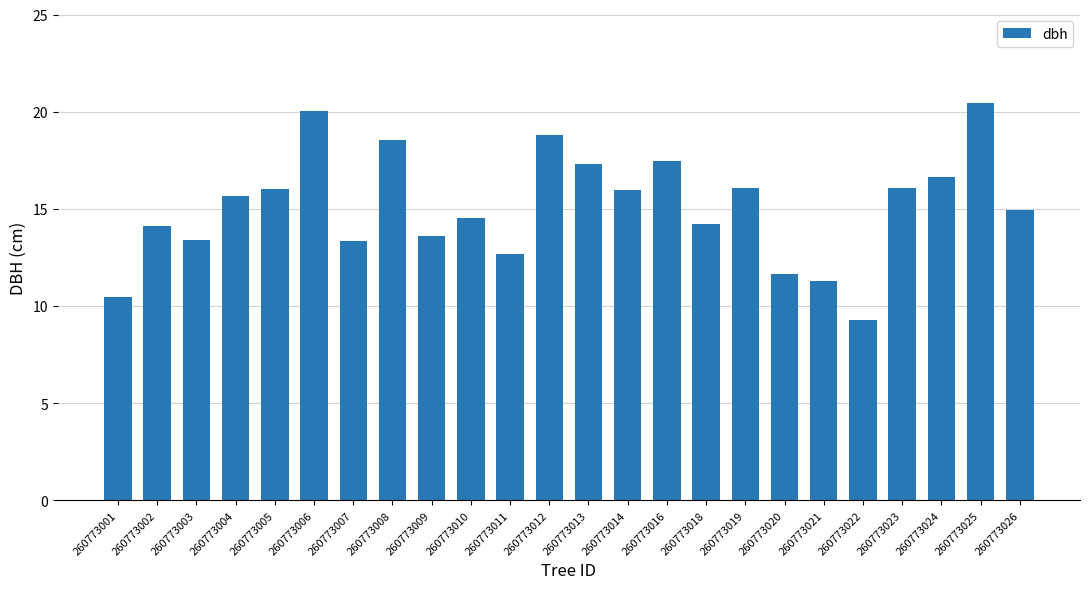

What is the difference between the second highest and second lowest values?

9.6